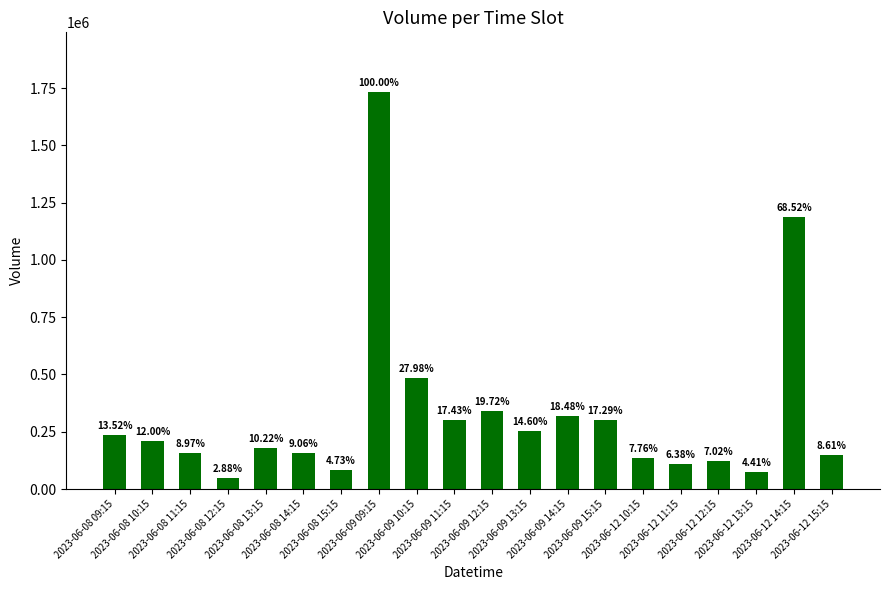

How many bars are there in total?

20